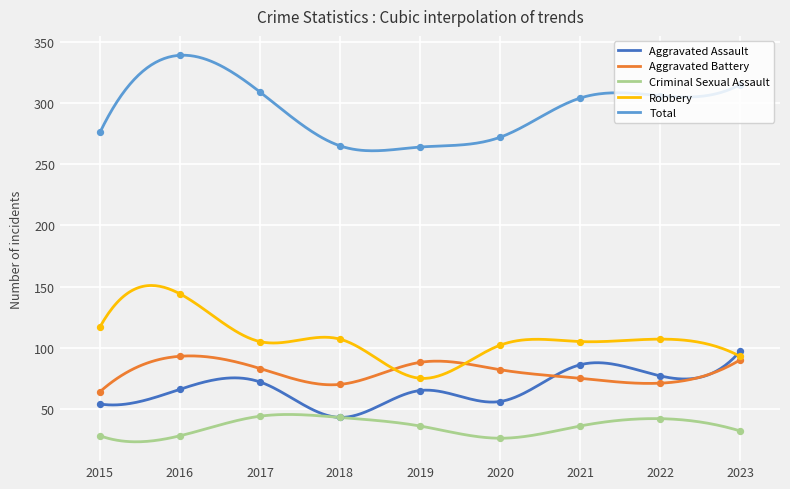

What are all the series names shown in the legend?

Aggravated Assault, Aggravated Battery, Criminal Sexual Assault, Robbery, Total